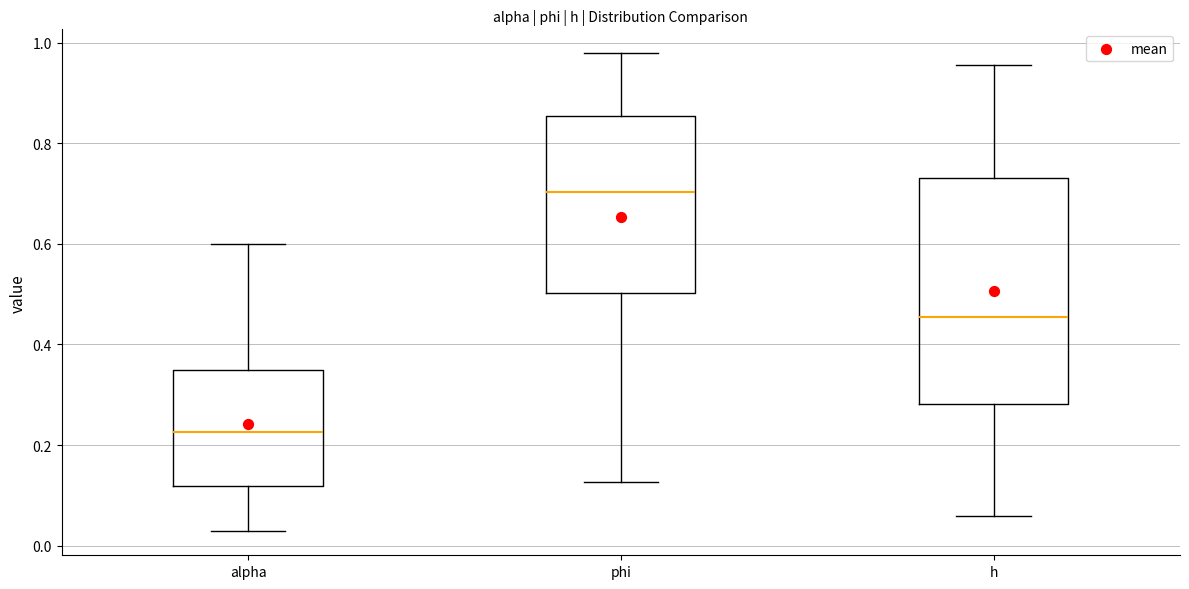

Reading left to right, transcribe this box plot: for each box, give where its median line is, the range the box spans, and where its two whiskers end, as read against the y-axis. The values are not printed on the chart, so give them approximately, as read against the axis.

alpha: median 0.22, box 0.12 to 0.34, whiskers 0.02 to 0.60
phi: median 0.70, box 0.50 to 0.86, whiskers 0.12 to 0.98
h: median 0.46, box 0.28 to 0.74, whiskers 0.06 to 0.96